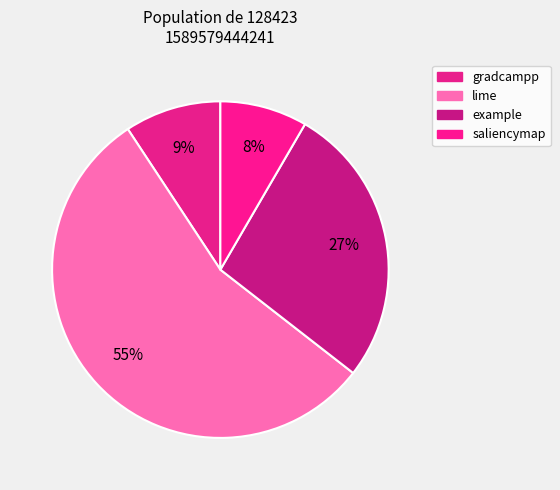

How many slices are in this pie chart?

4